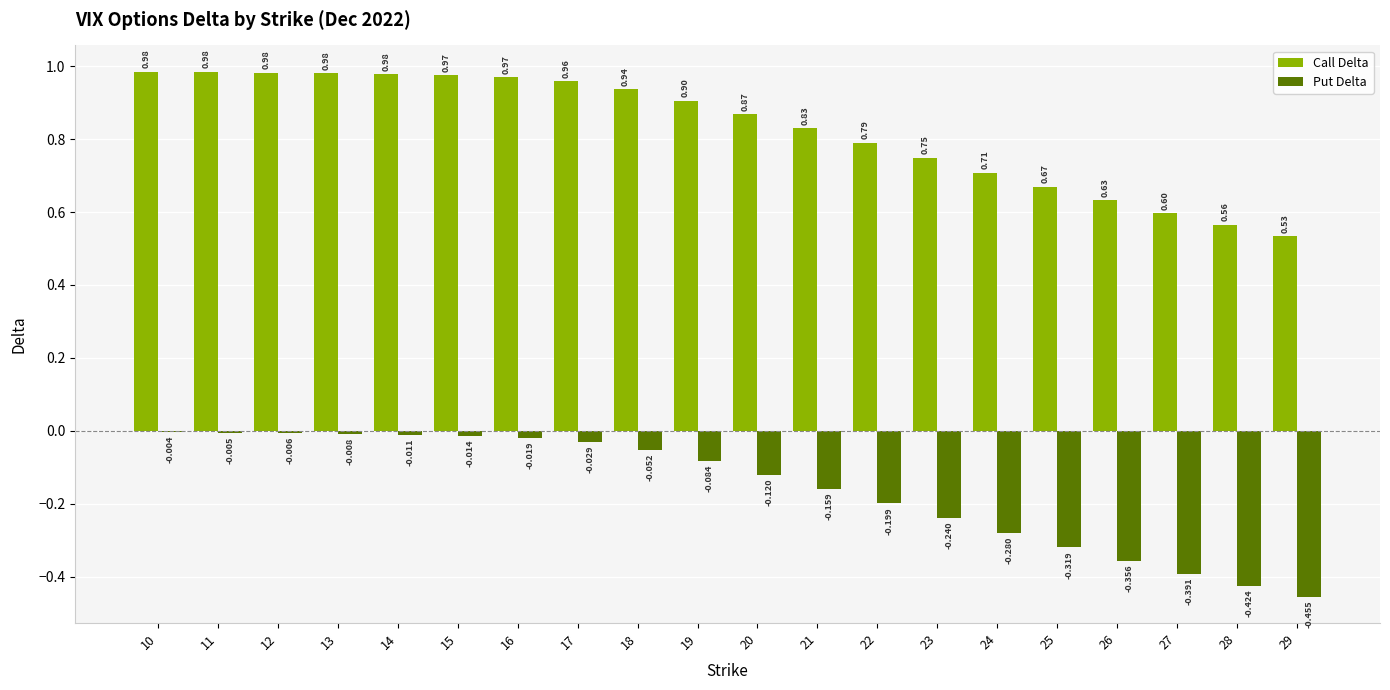

Which series has the largest total across all categories?

Call Delta